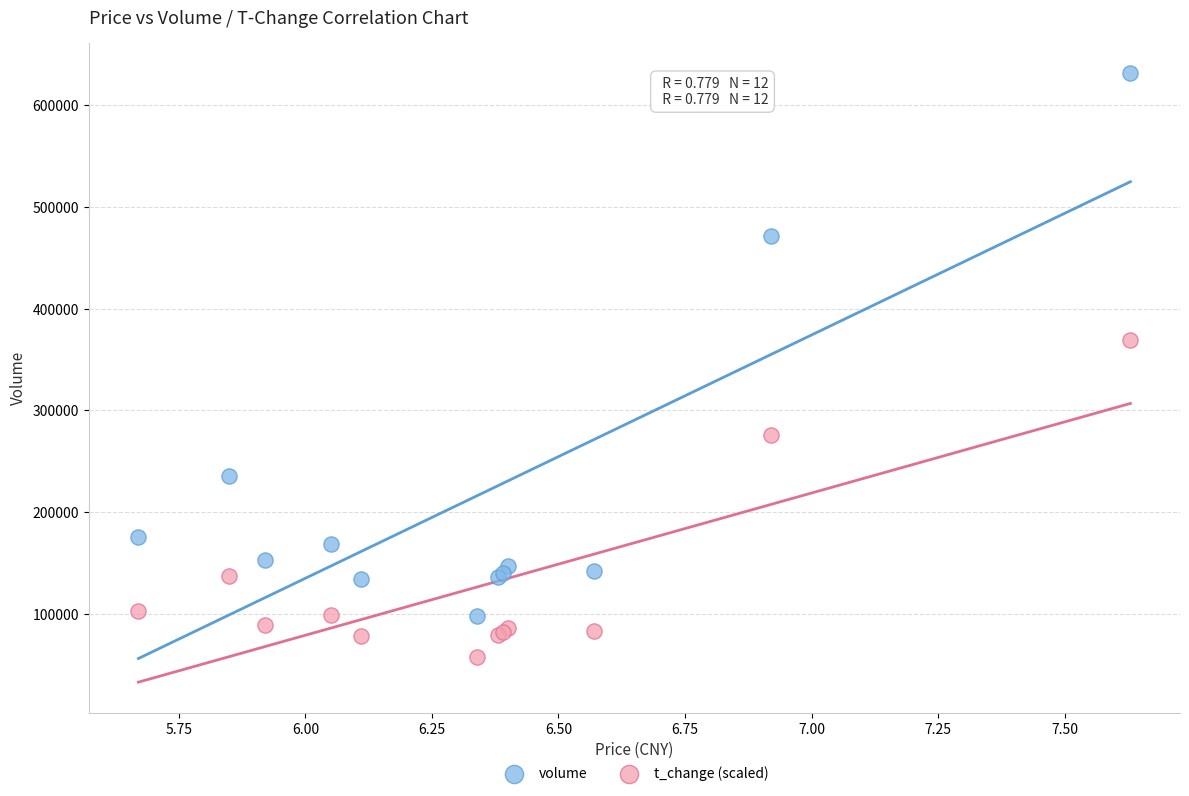

Across all series, what Y value is closest to 344168?

369000